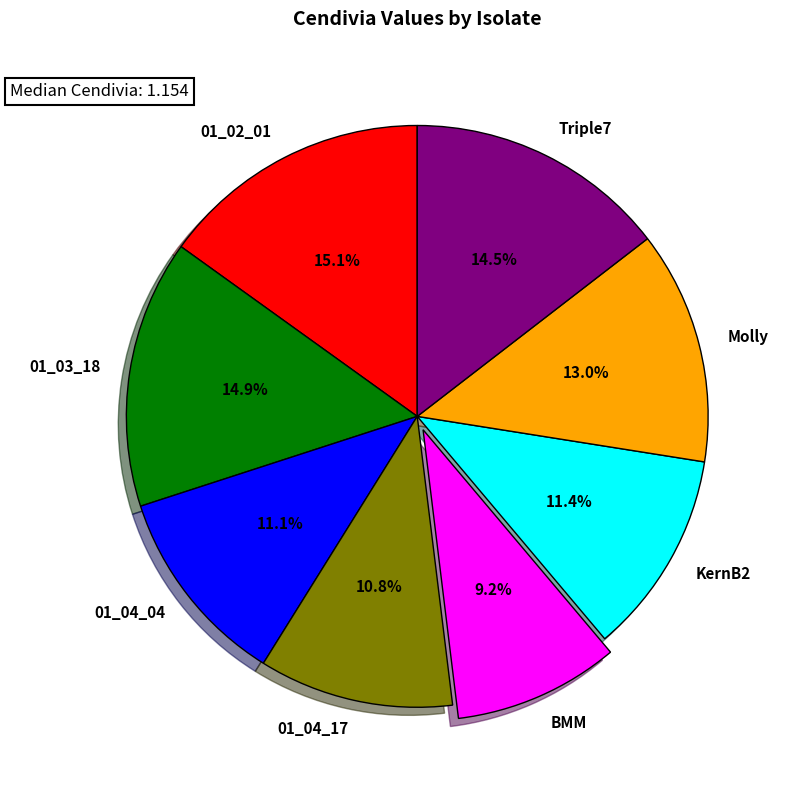

To the nearest percent, what percentage of the pie is BMM?

9%